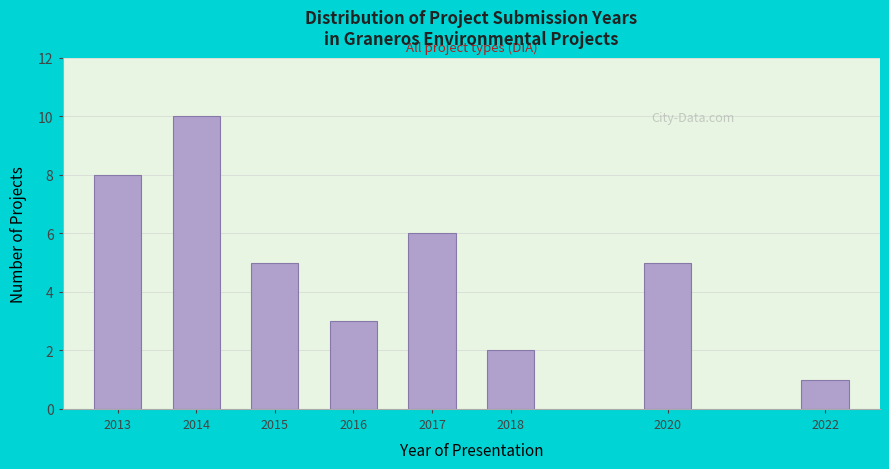

Reading left to right, extract all data points from this chart.

8	10	5	3	6	2	5	1